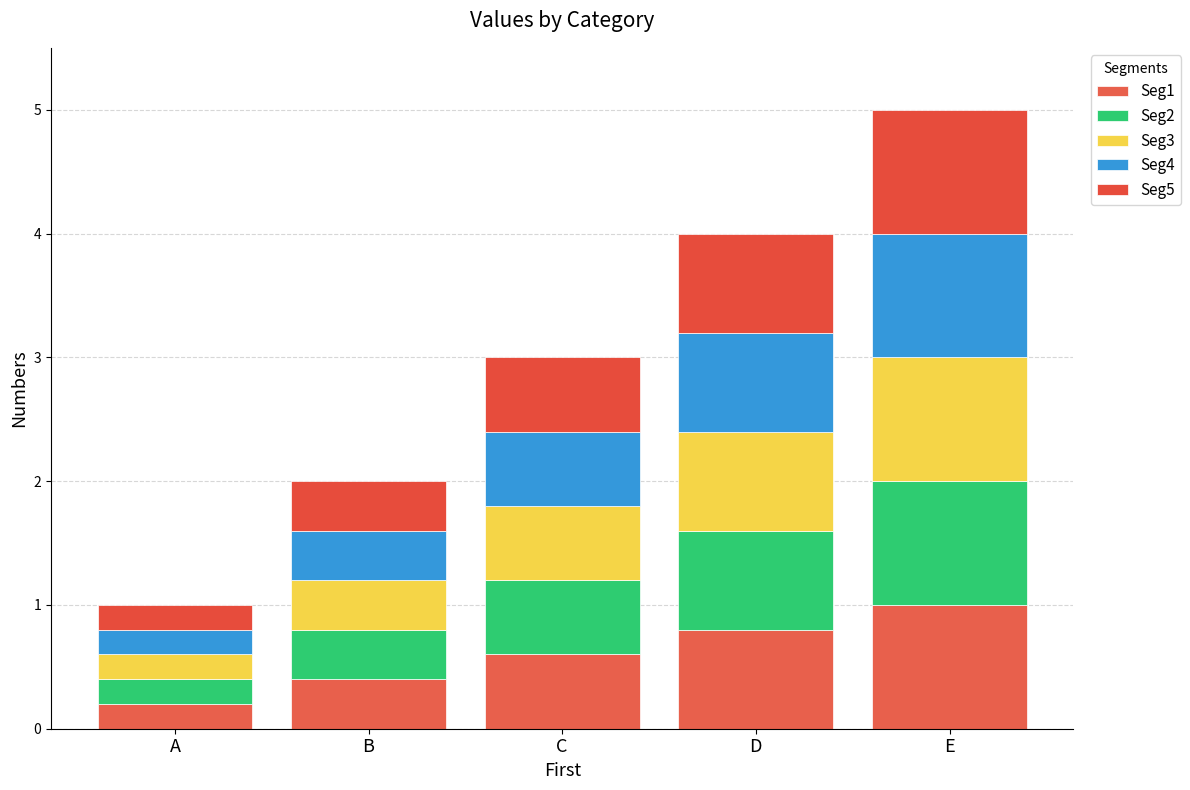

The value of Seg2 at E is 1.8. True or false?

False